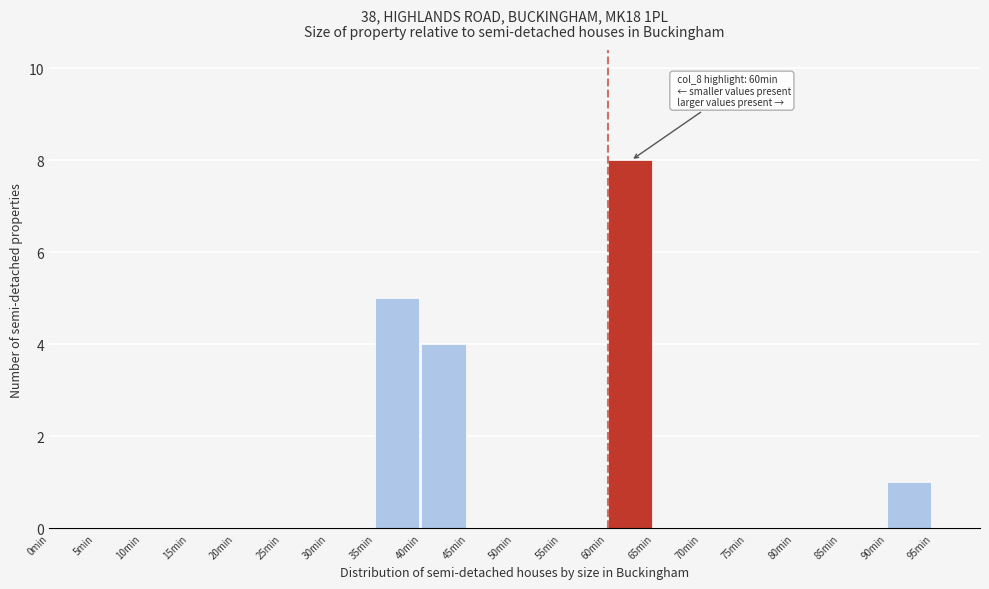

Over which range of the x-axis is the bar tallest?

60 to 65